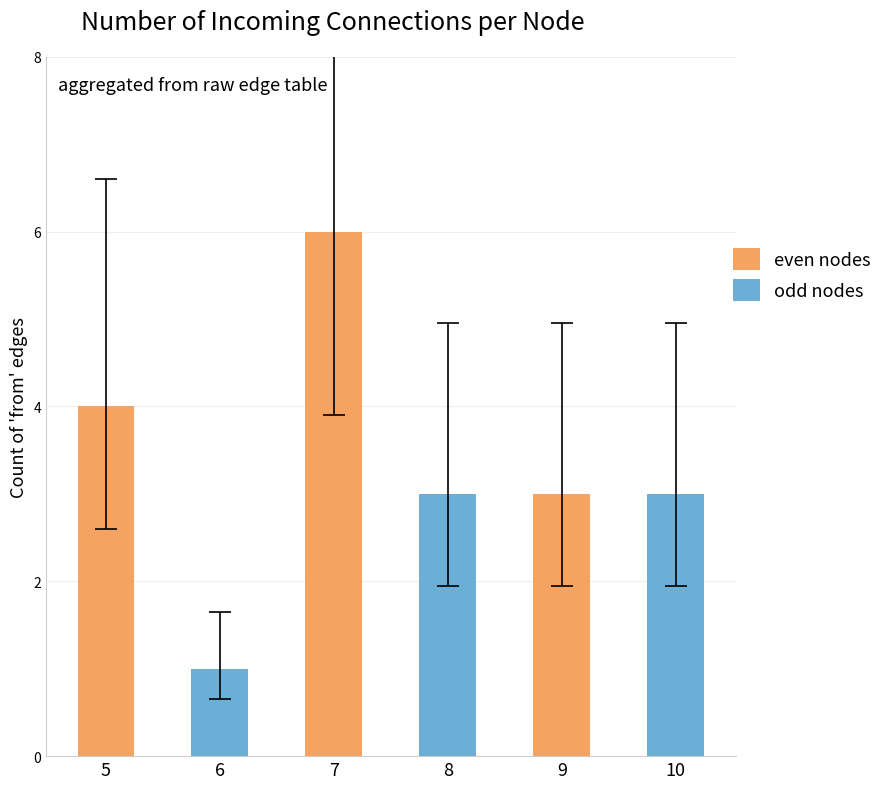

Rank the series by their average value, from highest to lowest.

even nodes, odd nodes